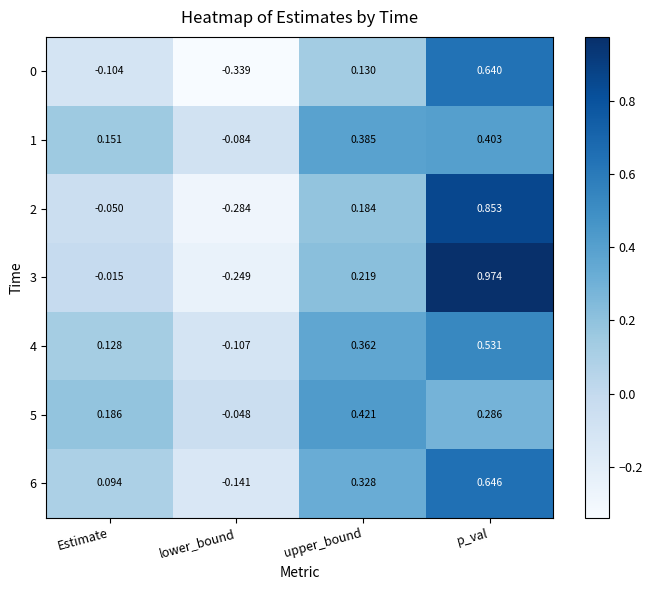

Which category has the lowest value across all series?

lower_bound